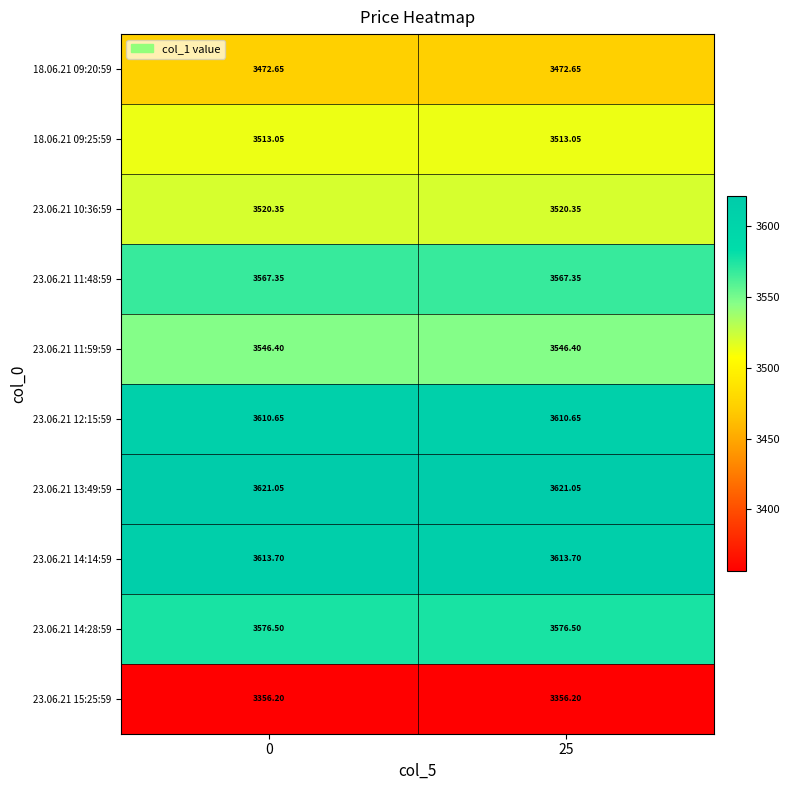

Is the value of 23.06.21 11:59:59 at 25 greater than the value of 23.06.21 13:49:59 at 25?

No